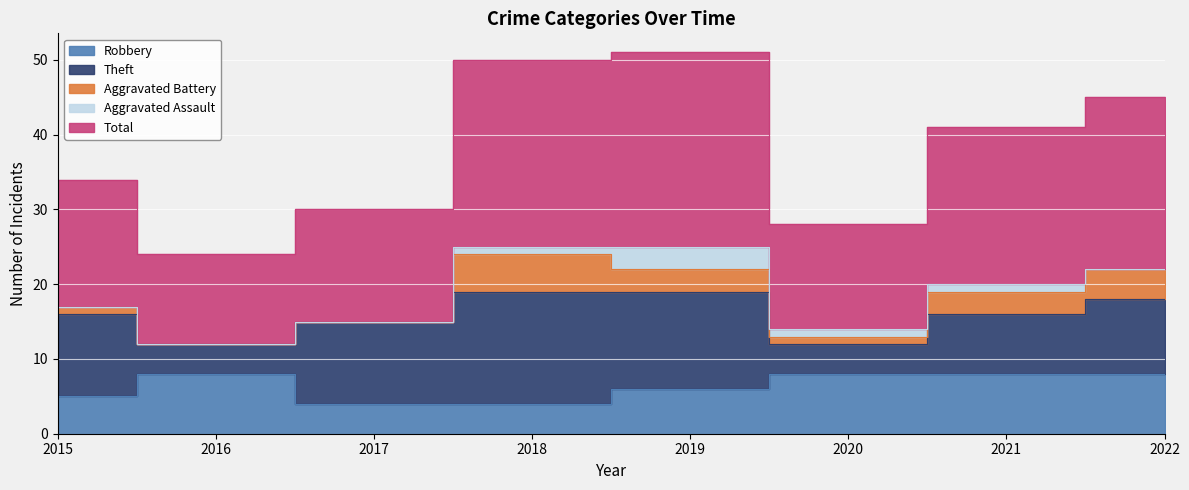

Rank the series by their maximum value, from highest to lowest.

Total, Theft, Robbery, Aggravated Battery, Aggravated Assault